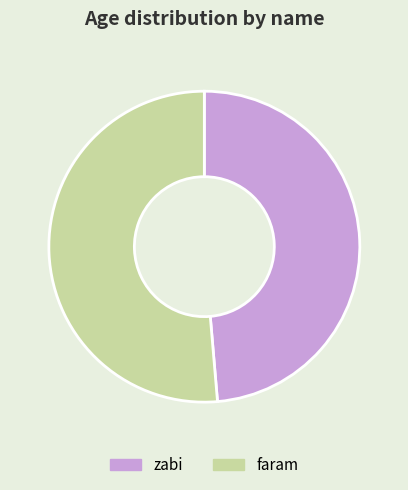

Rank the categories by value from highest to lowest.

faram, zabi